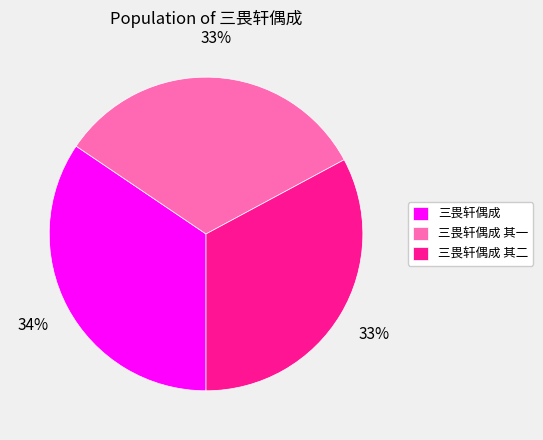

To the nearest percent, what is the combined percentage of 三畏轩偶成 其二 and 三畏轩偶成?

67%